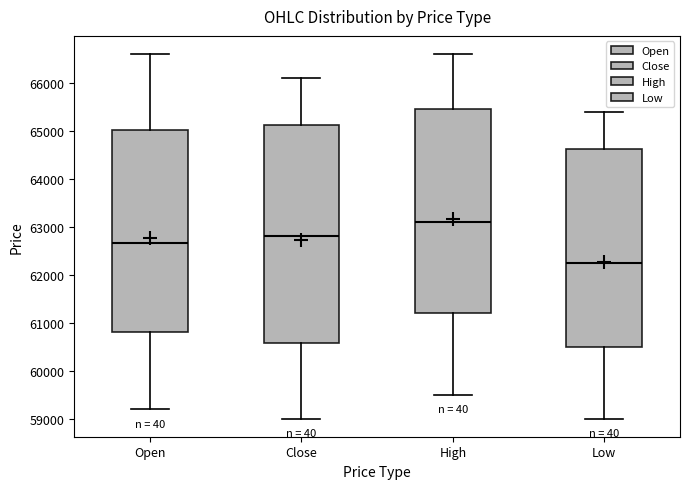

Where does the lower whisker of the box for Low end on the y-axis? The values are not printed on the chart, so give them approximately, as read against the axis.

59000